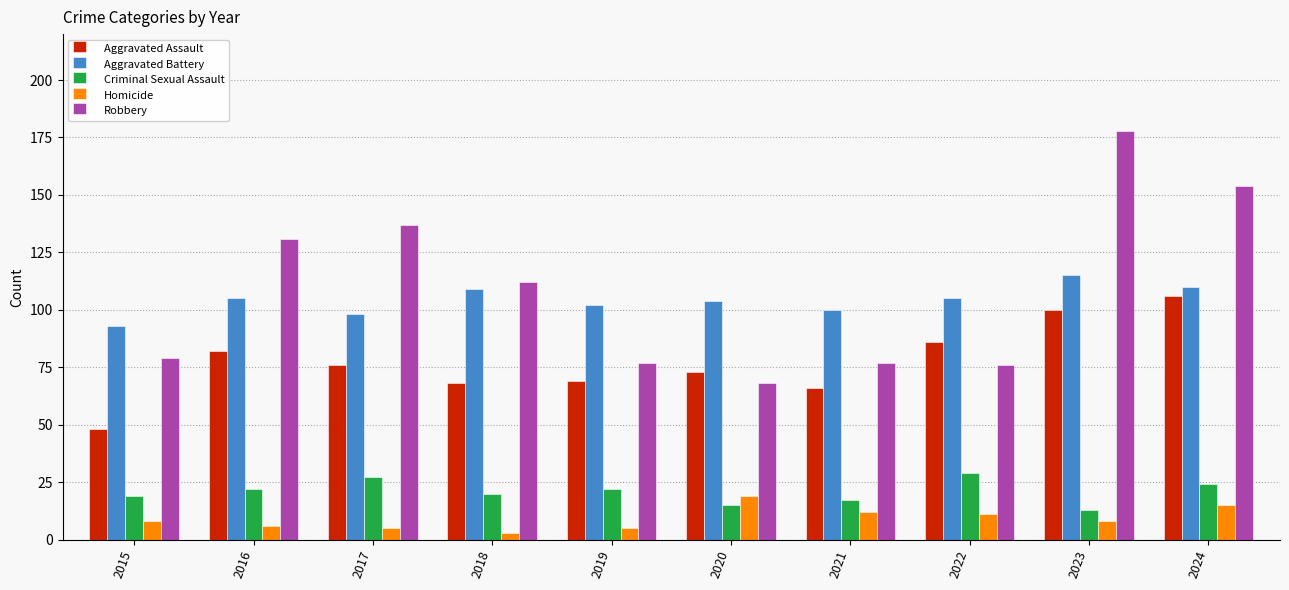

At how many categories does at least one series exceed 134?

3